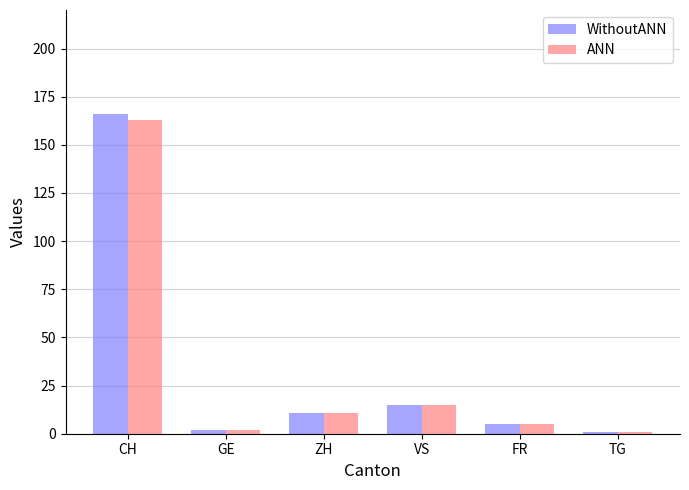

Where does the ANN series first go above 11?

CH